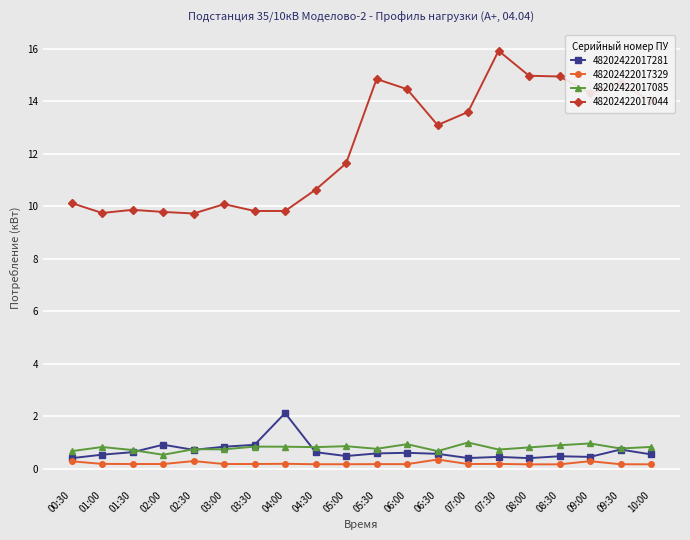

True or false: 48202422017329 has more than 2 interior local peaks.

True